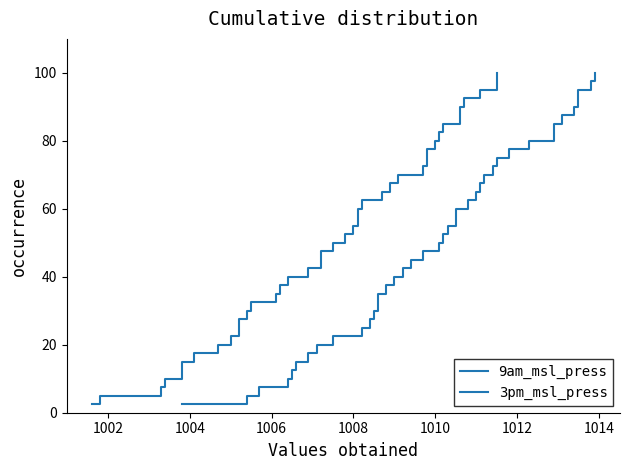

What are all the series names shown in the legend?

9am_msl_press, 3pm_msl_press